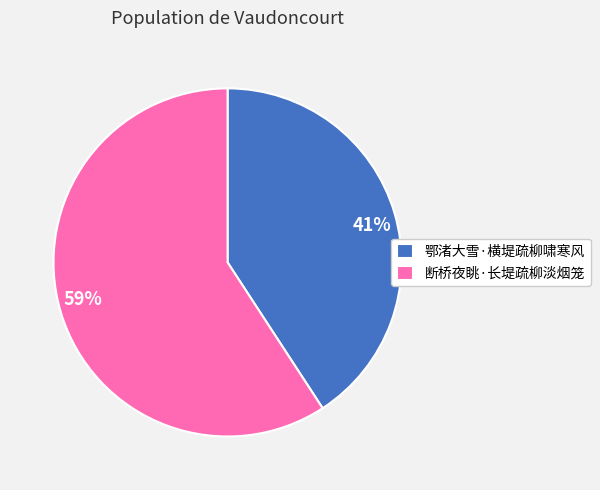

What percentage is the 断桥夜眺·长堤疏柳淡烟笼 slice, to the nearest percent?

59%